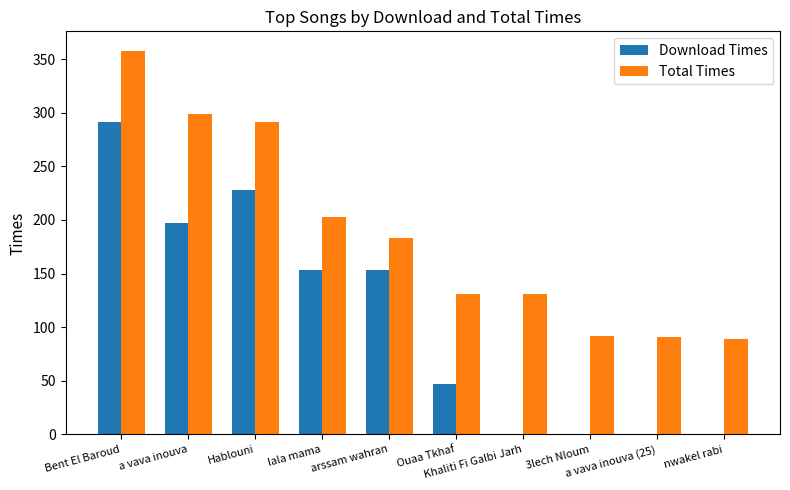

At which label is Total Times closest to 223?

lala mama